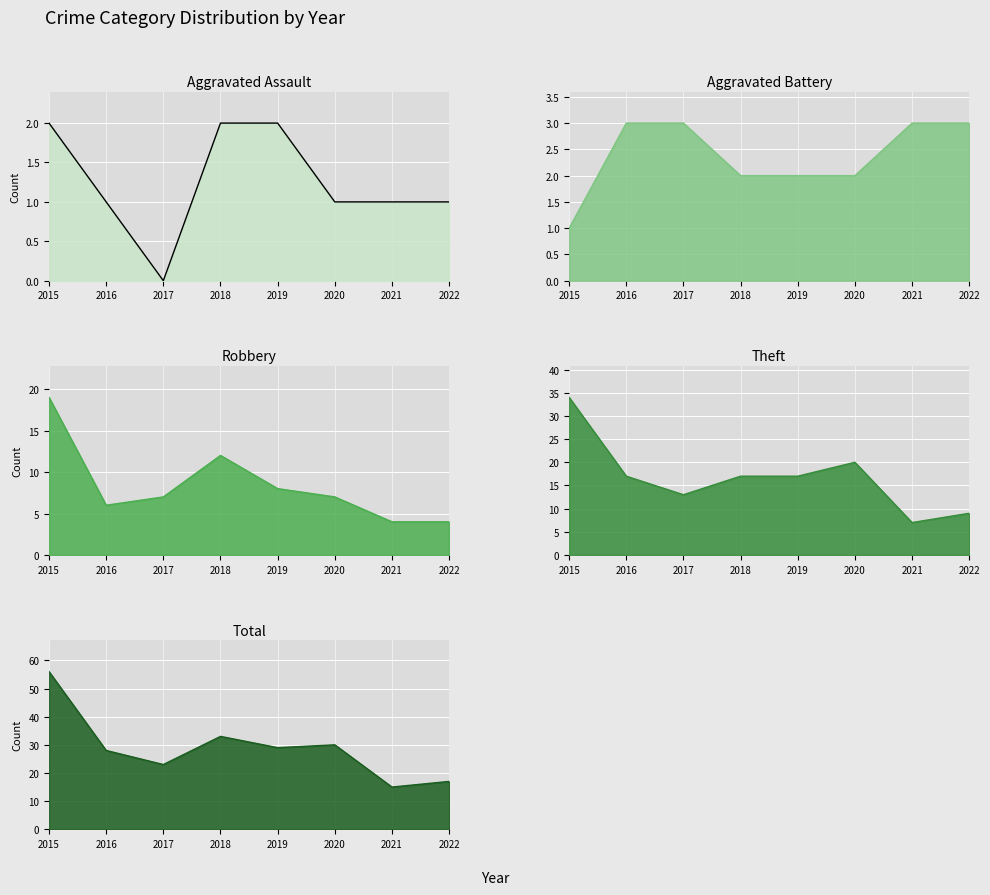

What is the spread (max minus min) of values at 2021?

14